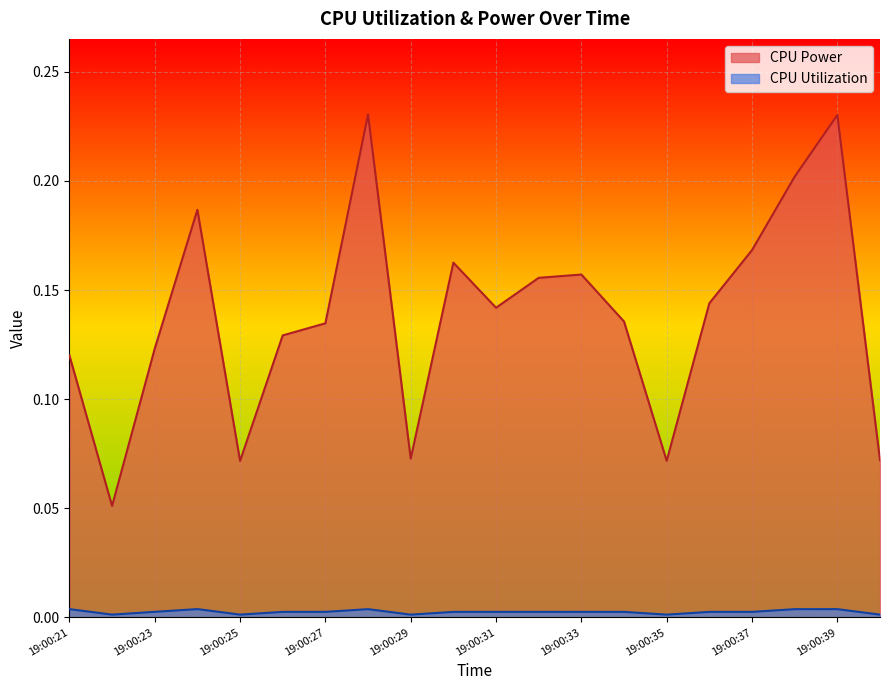

Is the value of CPU Power at 19:00:31 greater than the value of CPU Utilization at 19:00:27?

Yes